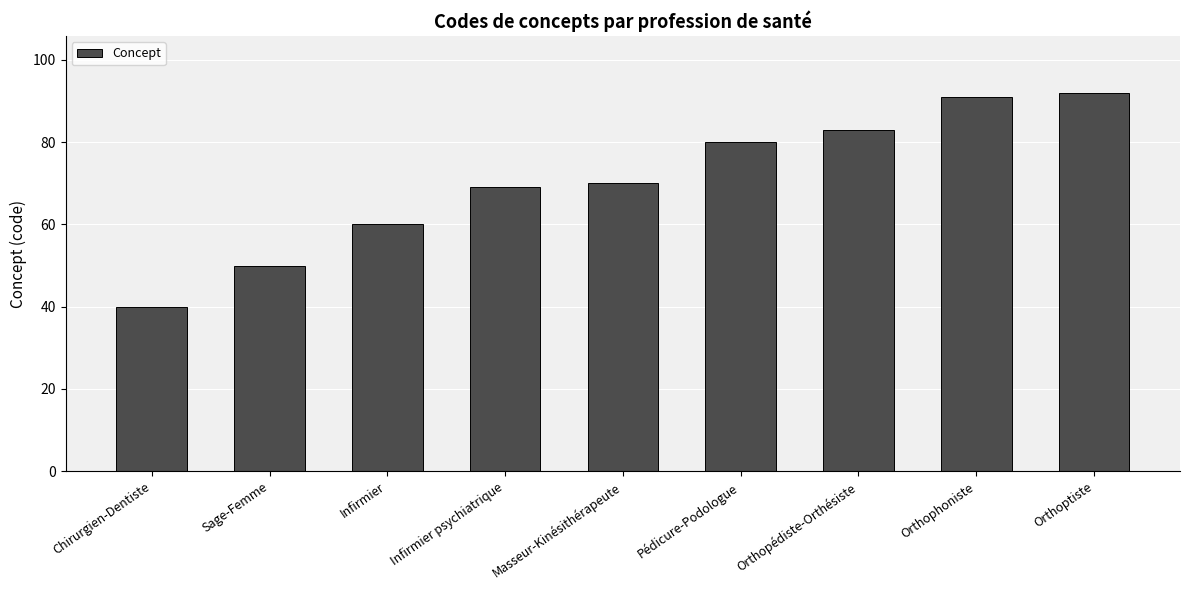

What is the label of the 5th bar from the left?

Masseur-Kinésithérapeute